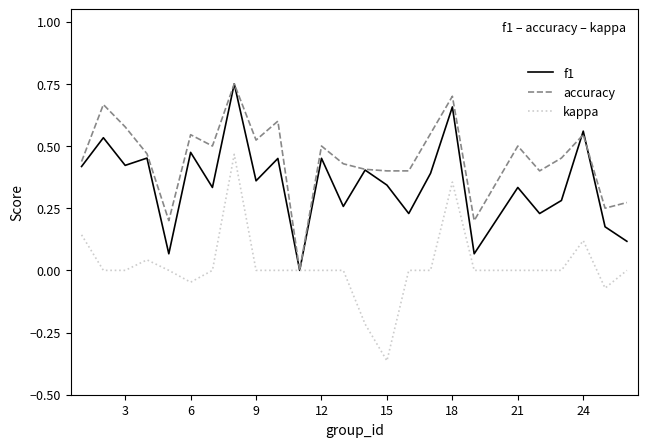

List the series in order of their overall mean, lowest first.

kappa, f1, accuracy